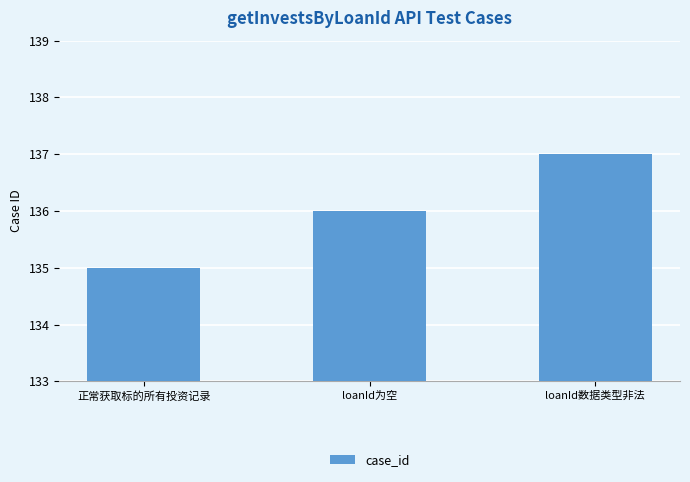

List the labels in order of value, smallest first.

正常获取标的所有投资记录, loanId为空, loanId数据类型非法